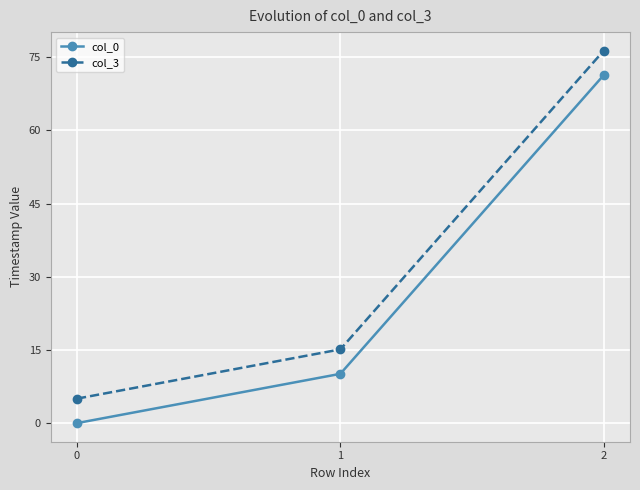

True or false: col_0 has a value of 101.6 at 1.

False